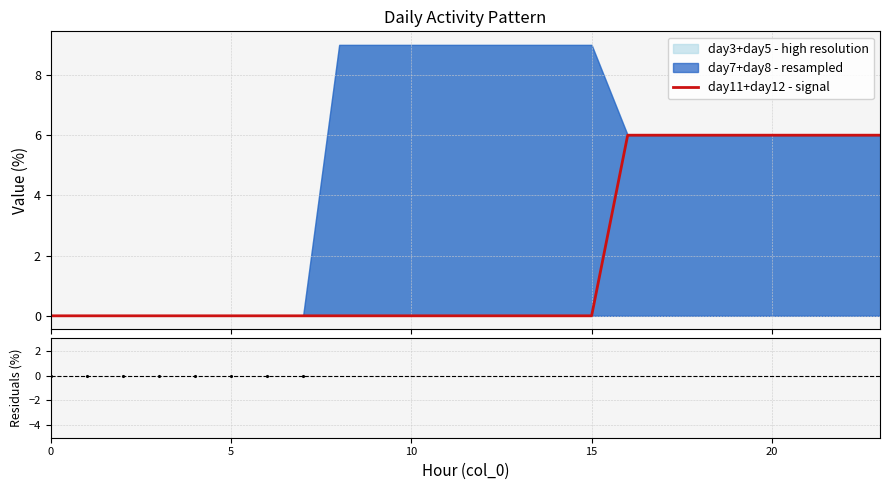

Is the value of Residuals at 12 greater than the value of day11+day12 - signal at 0?

No